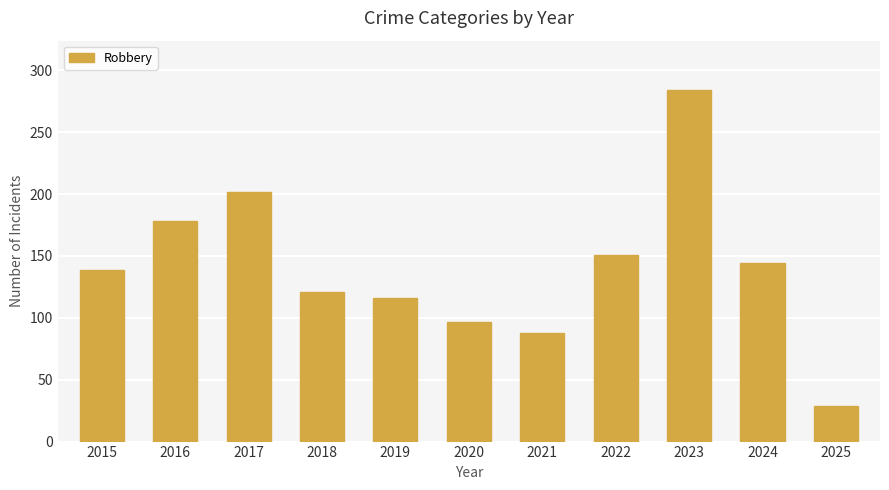

What is the change in value from 2015 to 2024?

+5